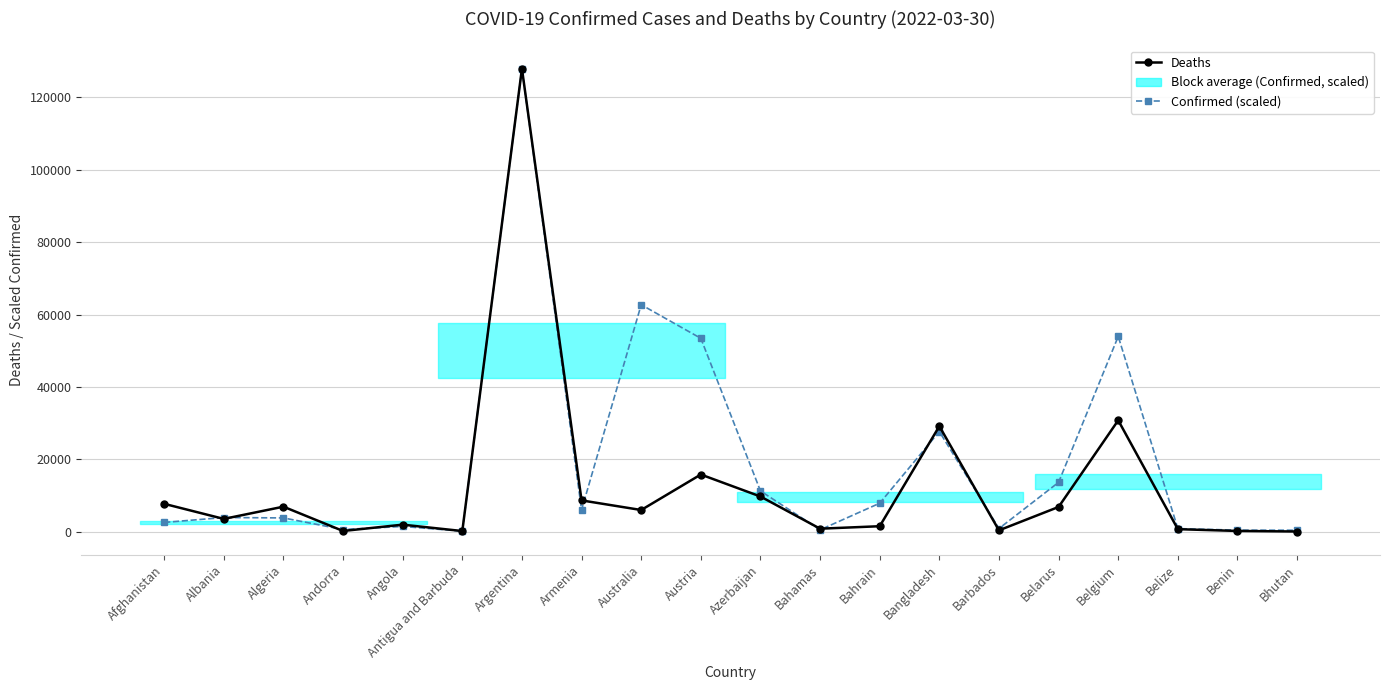

What is the average value of the Deaths series?

12914.2